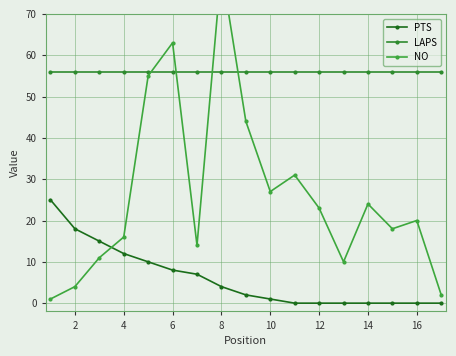

True or false: PTS and LAPS cross at least once.

False